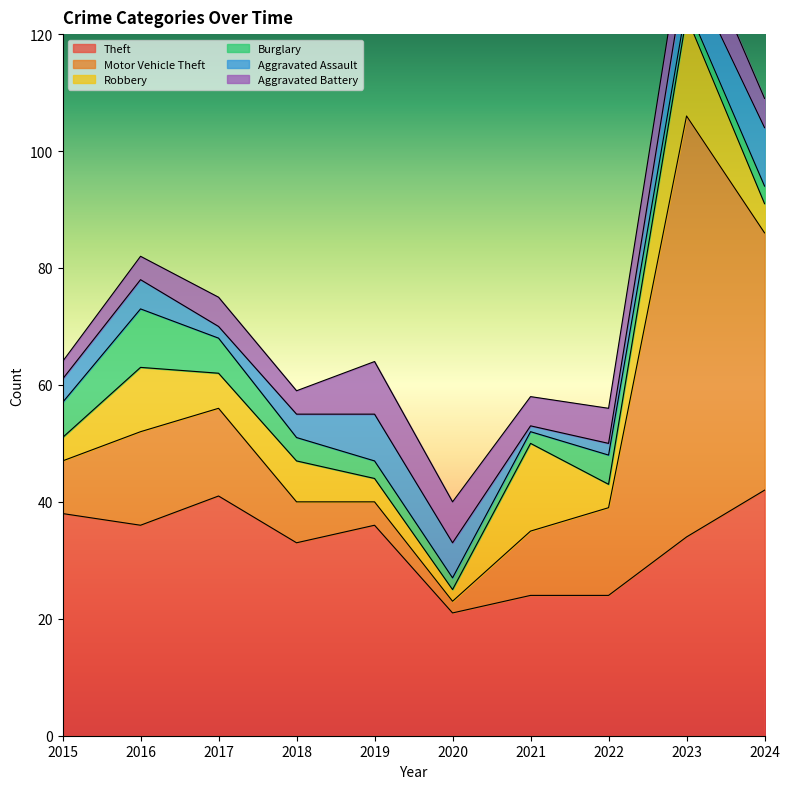

List the labels in order of Theft value, smallest first.

2020, 2021, 2022, 2018, 2023, 2016, 2019, 2015, 2017, 2024